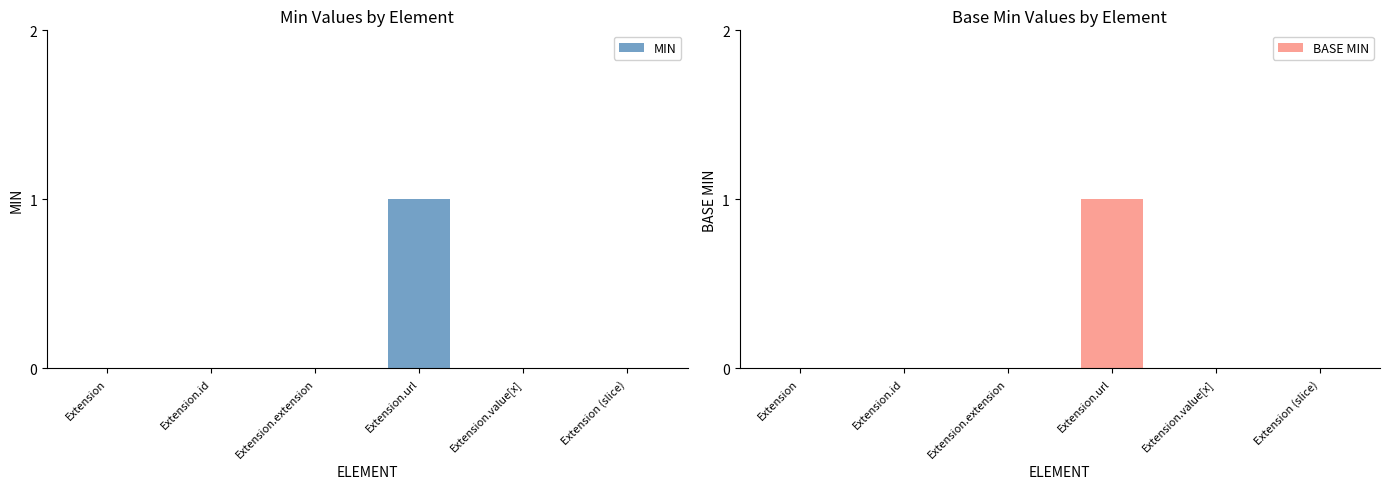

Does the chart contain stacked bars?

No